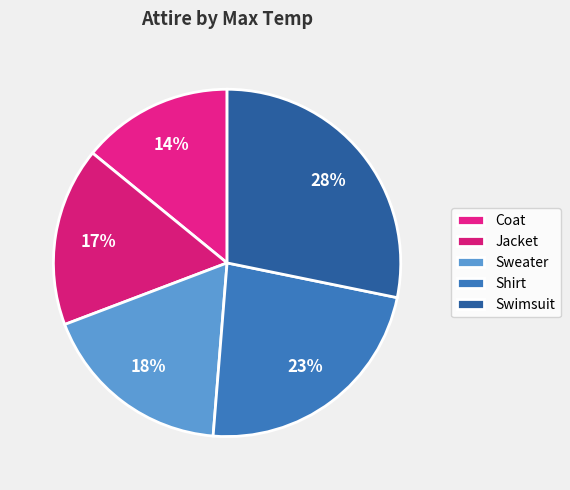

Is the sum of Shirt and Coat greater than half?

No